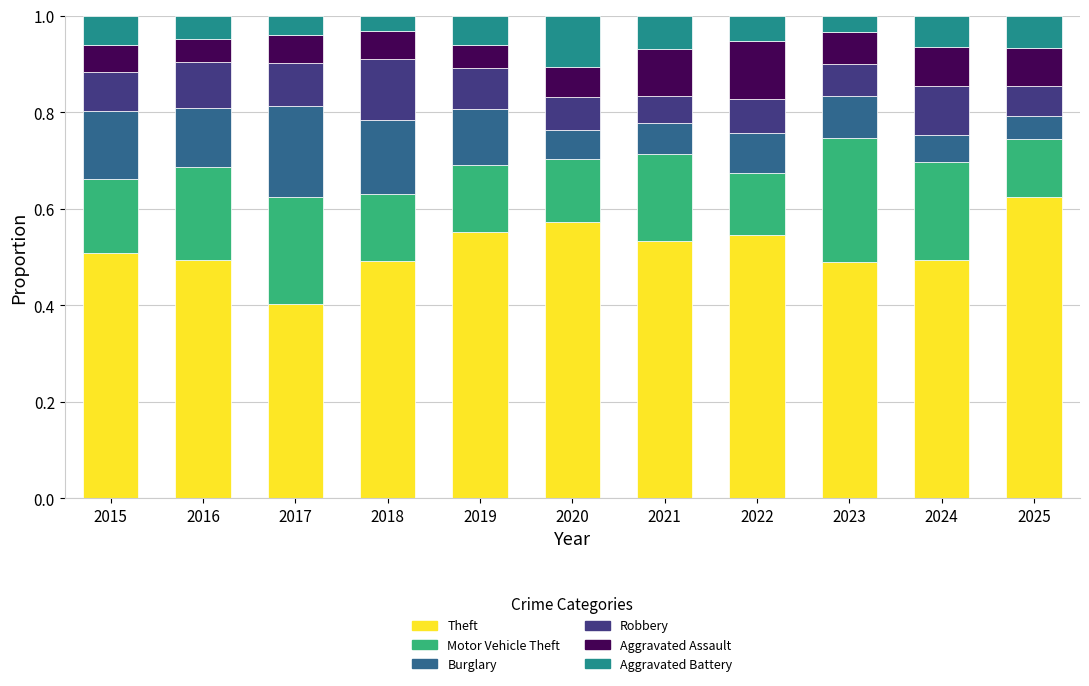

At which label does Theft reach its peak?

2025